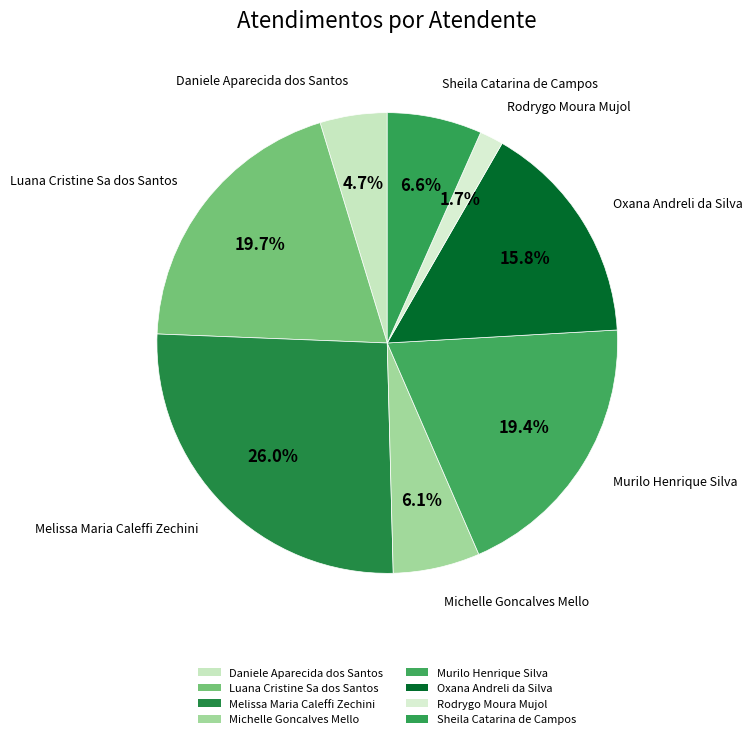

How much of the chart is everything except Melissa Maria Caleffi Zechini?

74.0%